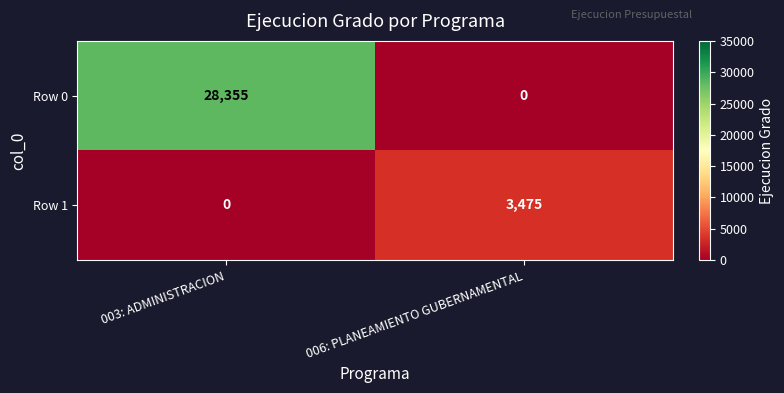

What is the average value of the Row 1 series?

1738